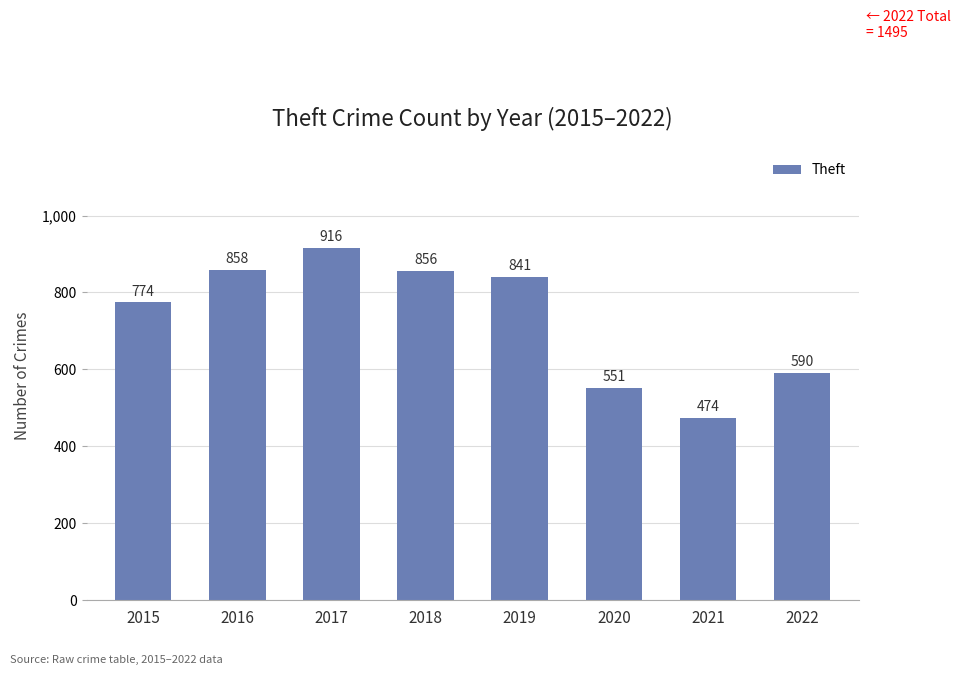

The value at 2021 is 474. True or false?

True